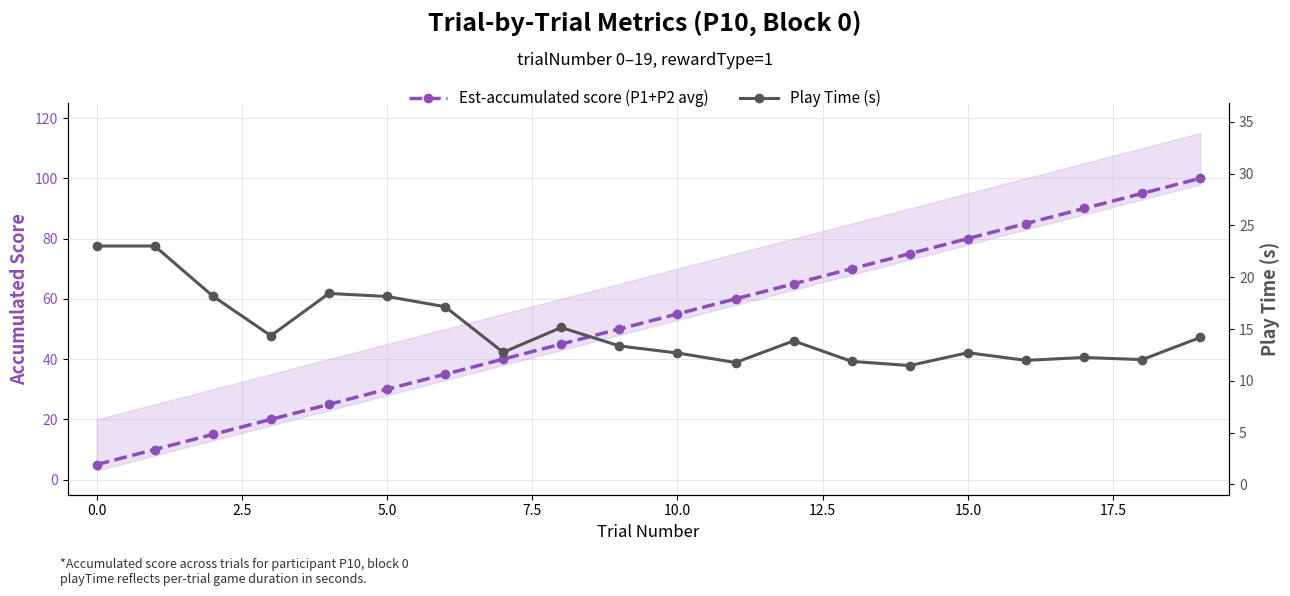

How many distinct data groups are displayed?

2